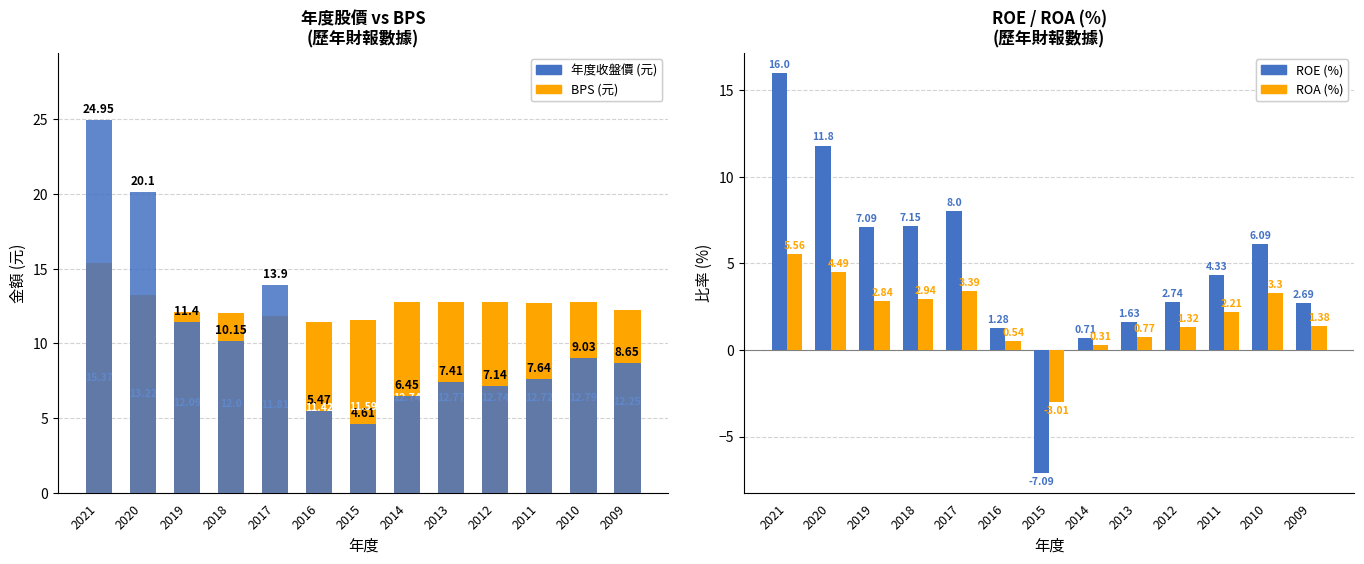

Between 2019 and 2011, which series saw the biggest shift?

年度收盤價 (元)